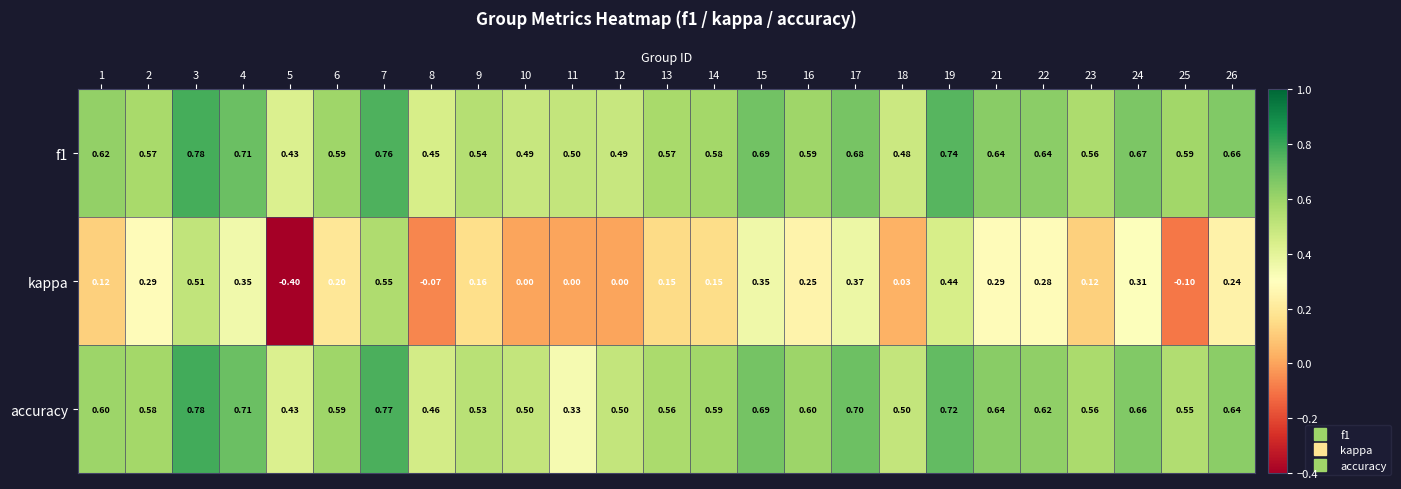

Between 3 and 14, which series saw the biggest shift?

kappa